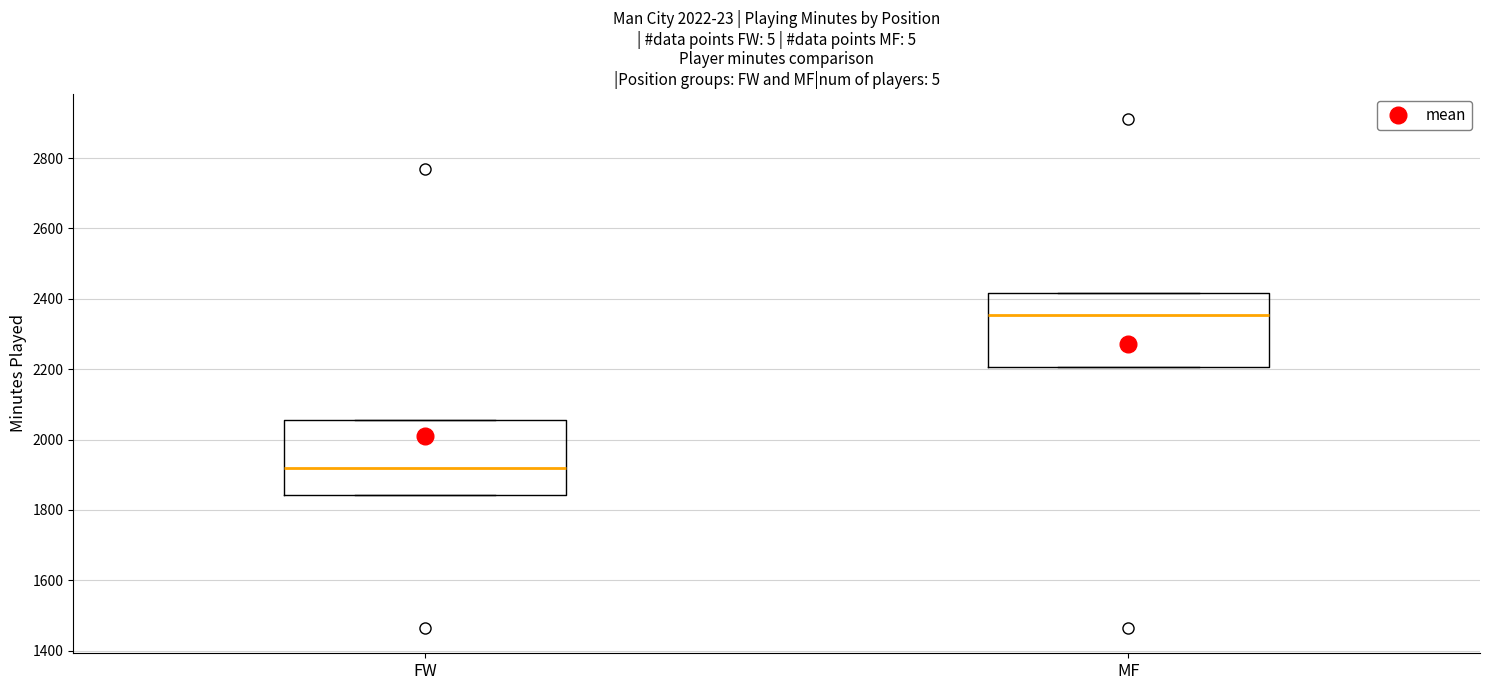

Which box's median line is the lowest?

FW